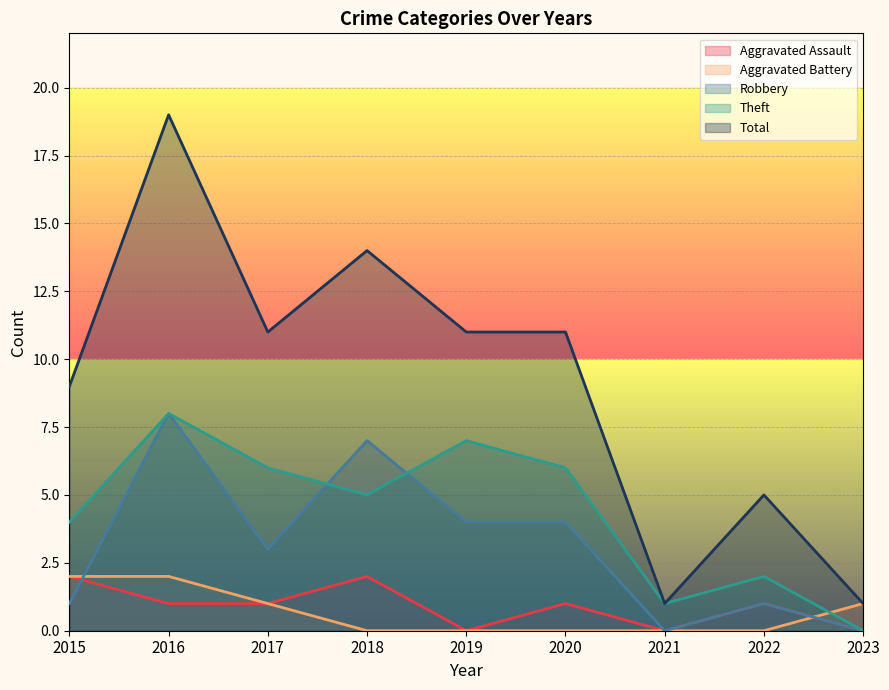

At which label is Theft closest to 4?

2015